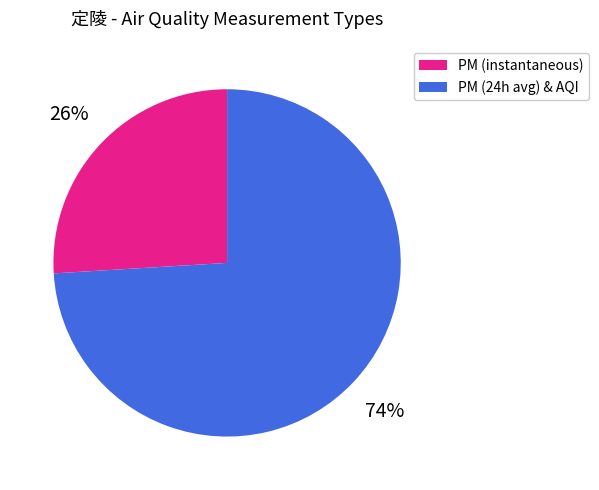

How many slices are in this pie chart?

2